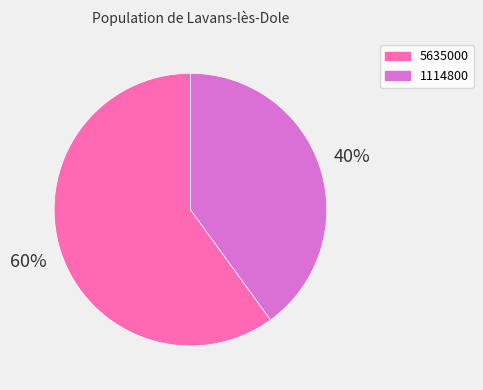

Rank the categories by value from highest to lowest.

5635000, 1114800